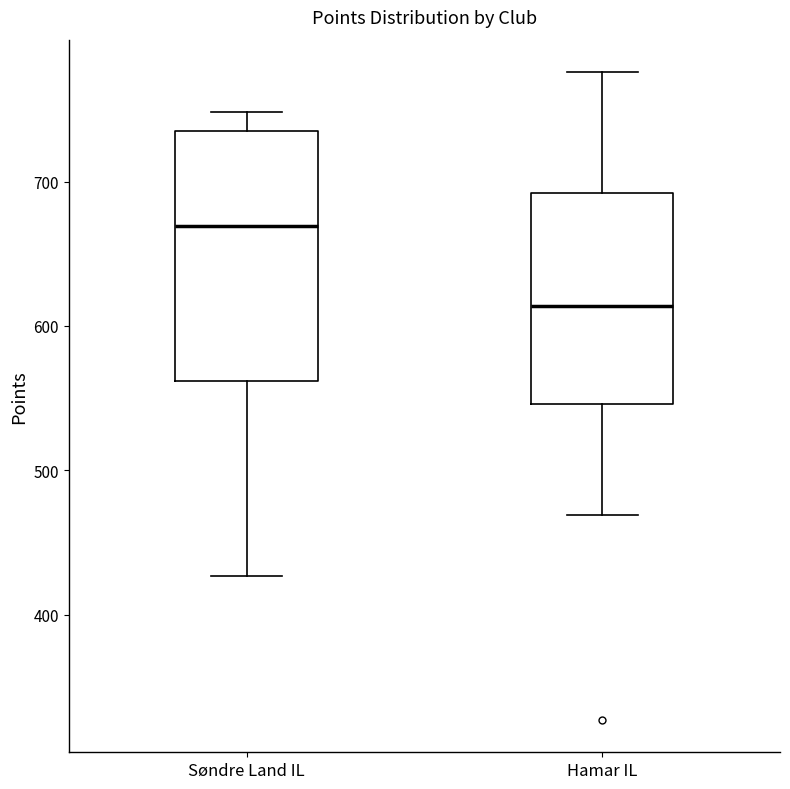

Reading left to right, transcribe this box plot: for each box, give where its median line is, the range the box spans, and where its two whiskers end, as read against the y-axis. The values are not printed on the chart, so give them approximately, as read against the axis.

Søndre Land IL: median 670, box 560 to 740, whiskers 430 to 750
Hamar IL: median 610, box 550 to 690, whiskers 470 to 780